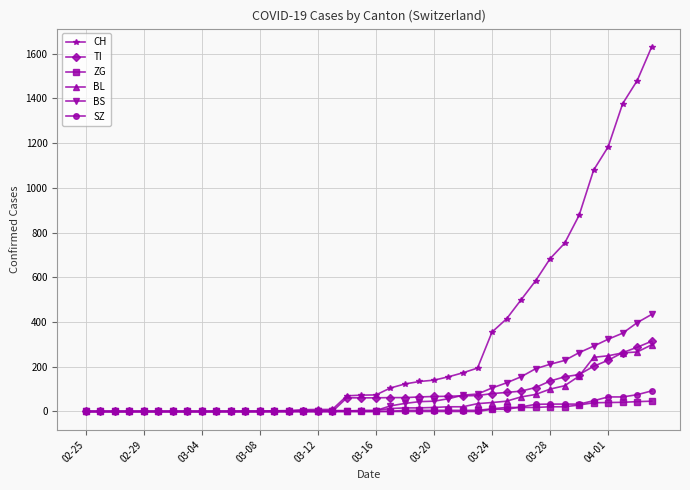

At how many categories does at least one series exceed 395?

11